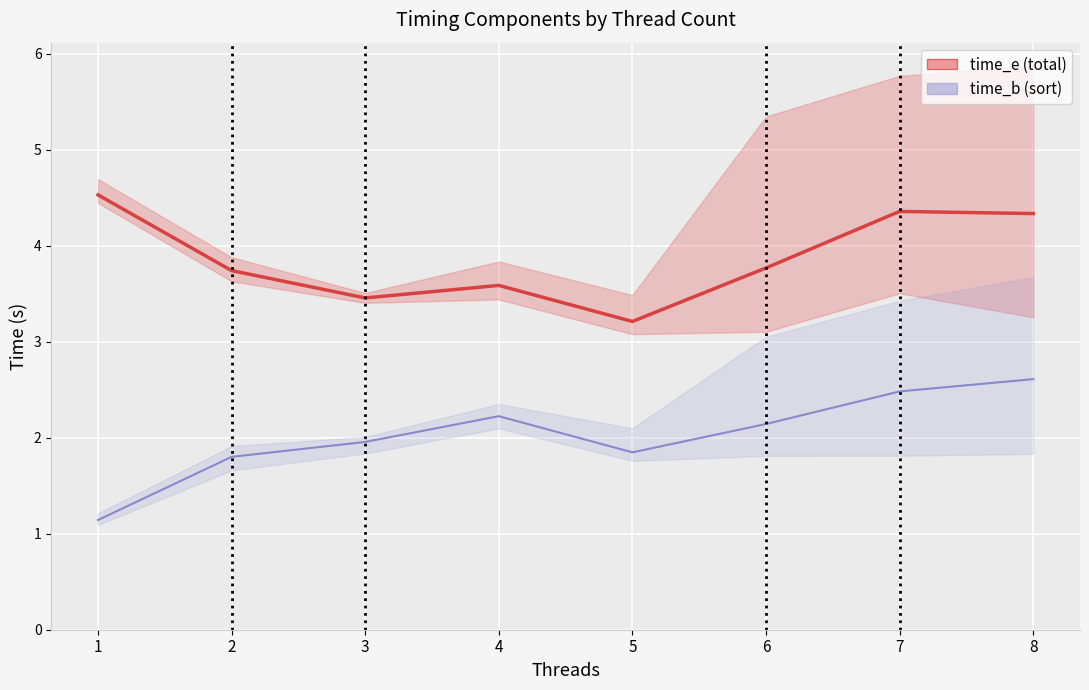

What is the value of the time_e mean point at the 5th from the left?

3.2